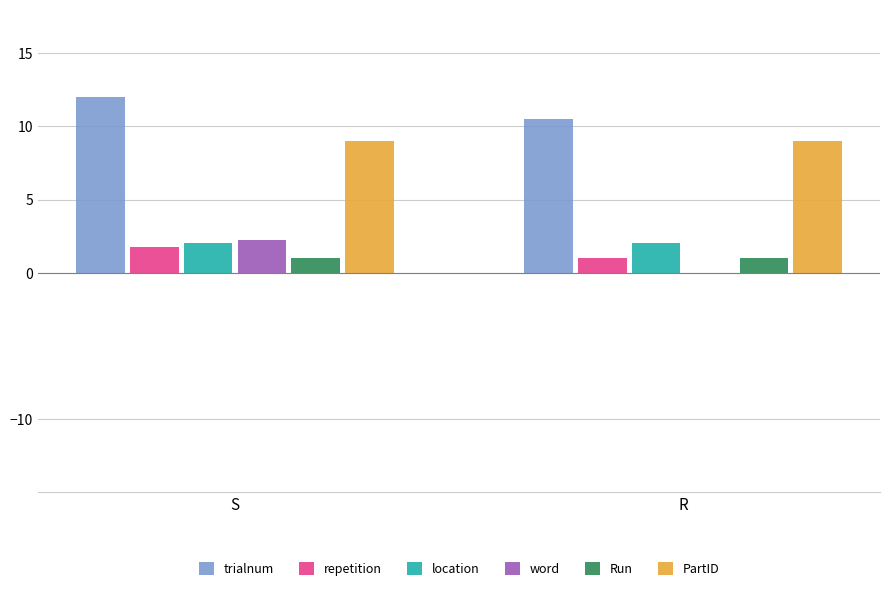

True or false: Run has a value of 1.0 at S.

True